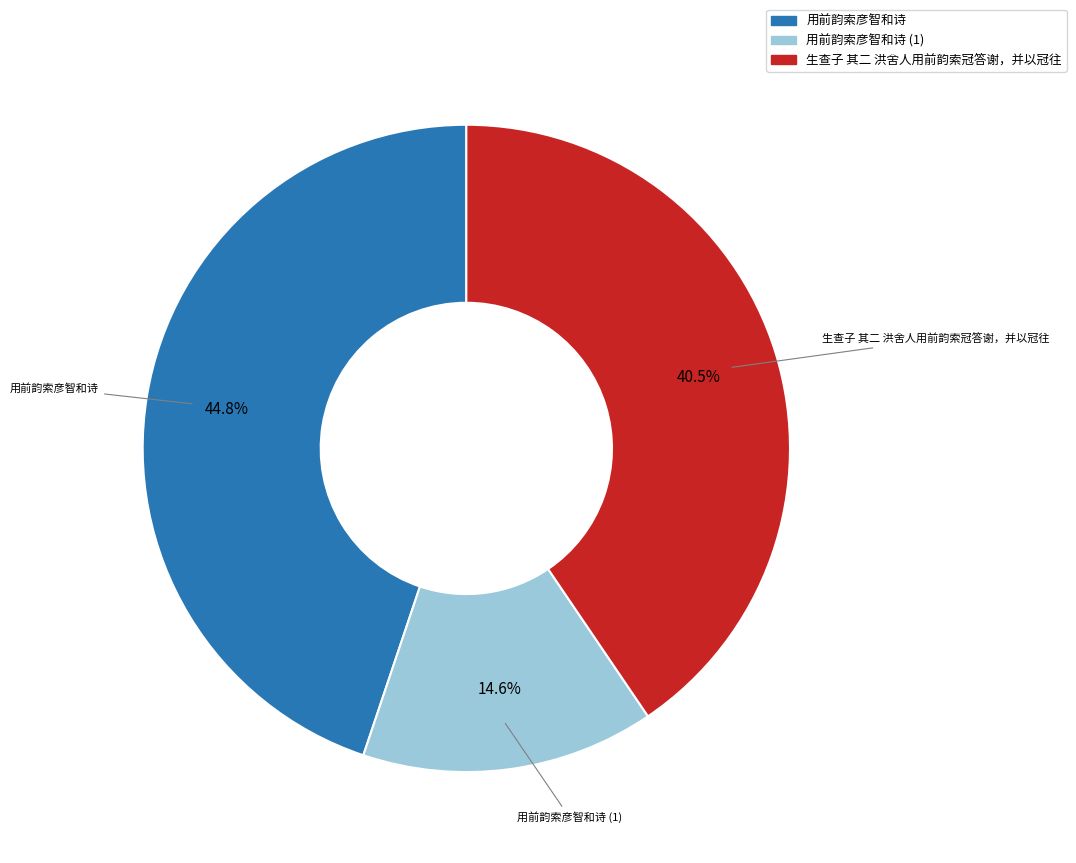

Does any single category account for the majority?

No